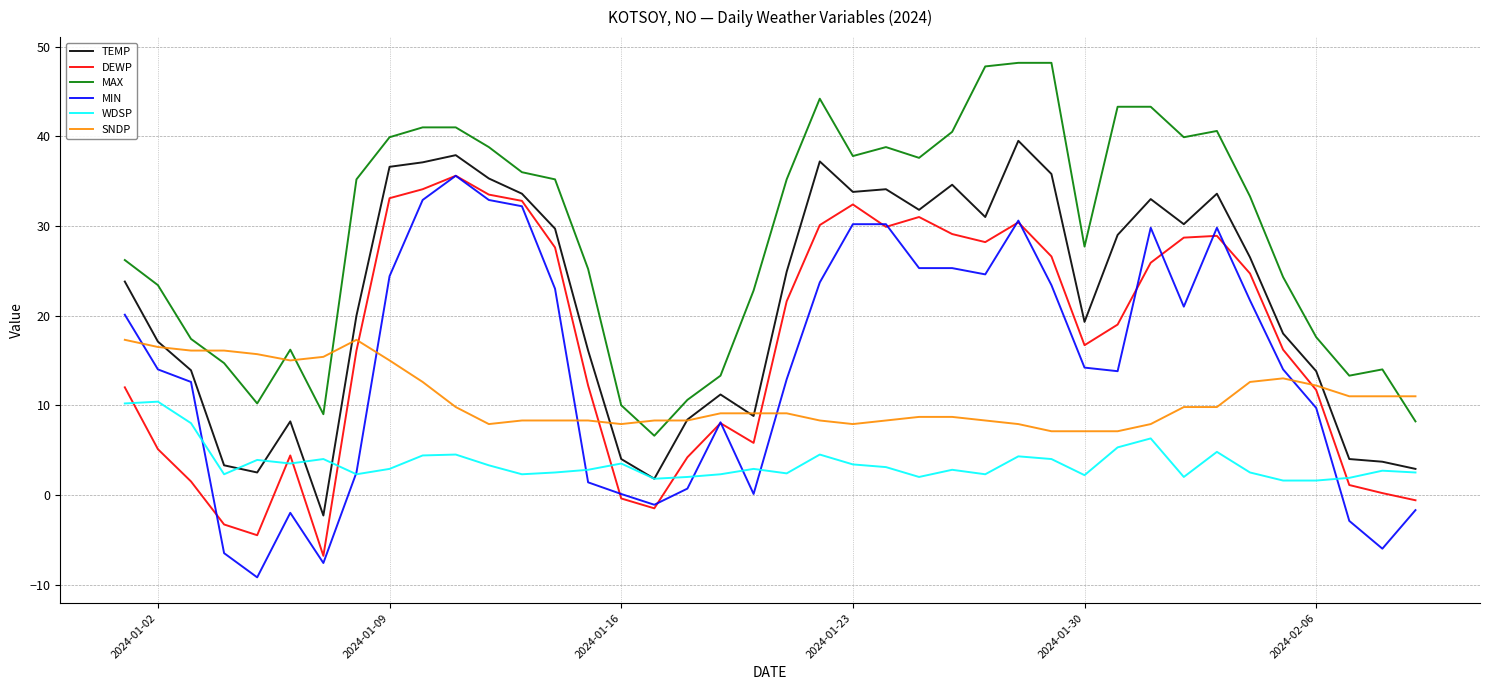

What is the greatest value displayed?

48.2